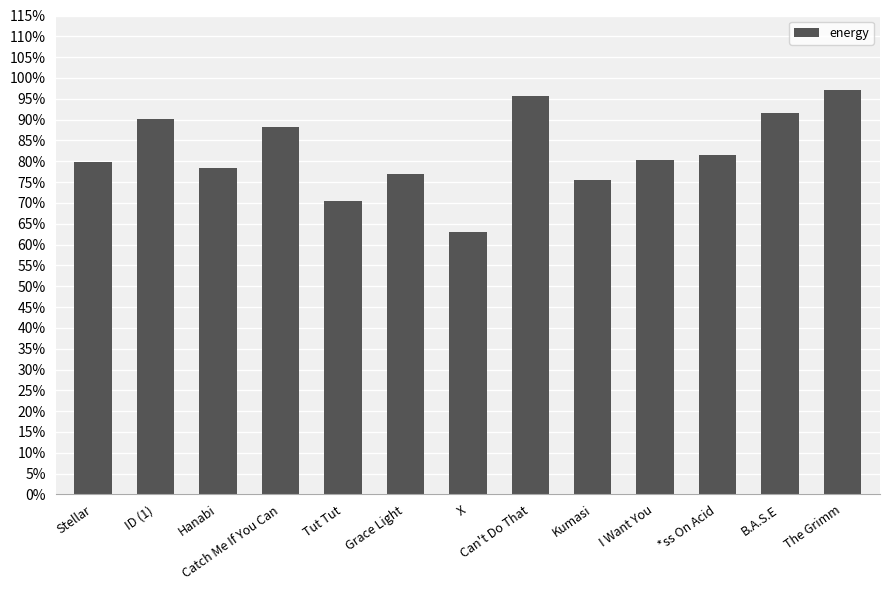

Between ID (1) and Catch Me If You Can, which is larger?

ID (1)